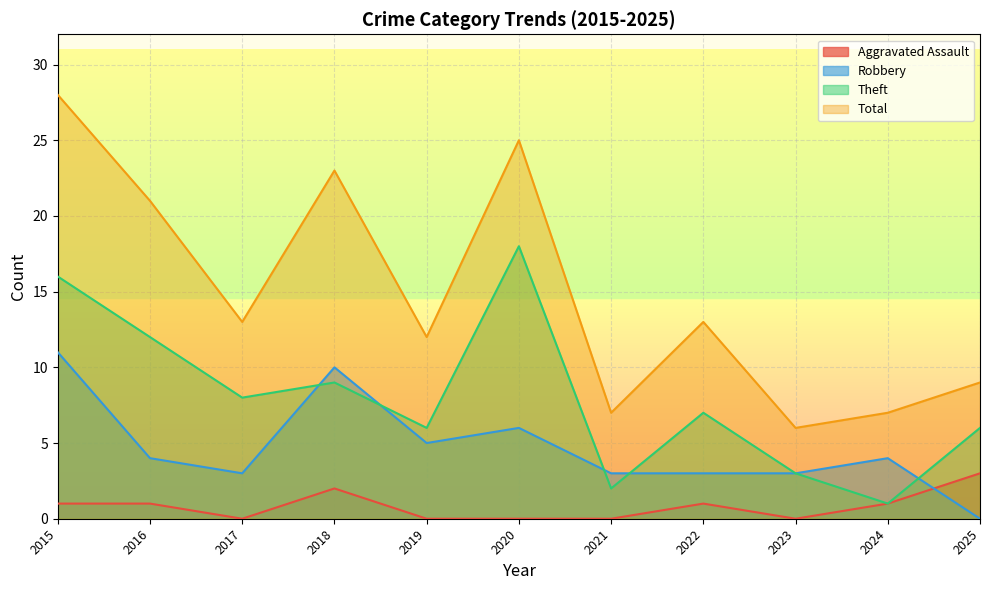

List the series in order of their peak value, highest first.

Total, Theft, Robbery, Aggravated Assault